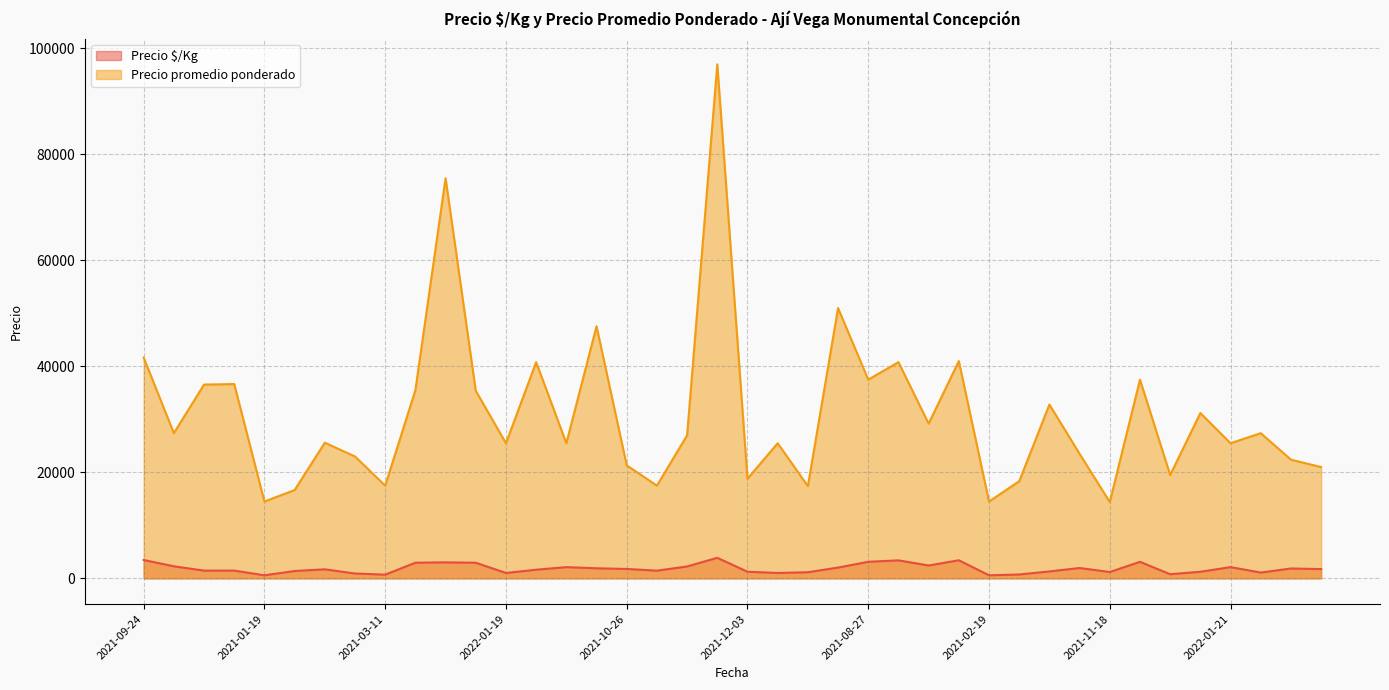

How many interior local peaks does the Precio promedio ponderado series have?

14